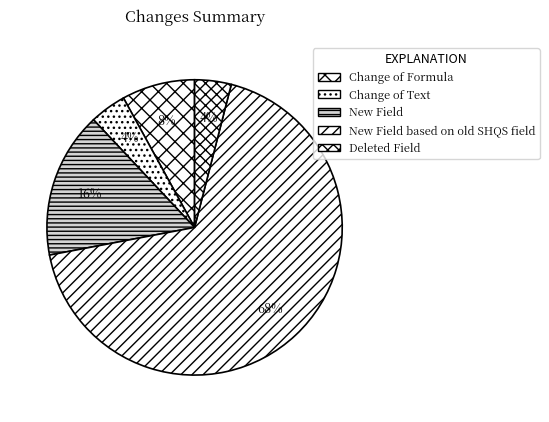

To the nearest percent, what percentage of the pie is Change of Formula?

8%